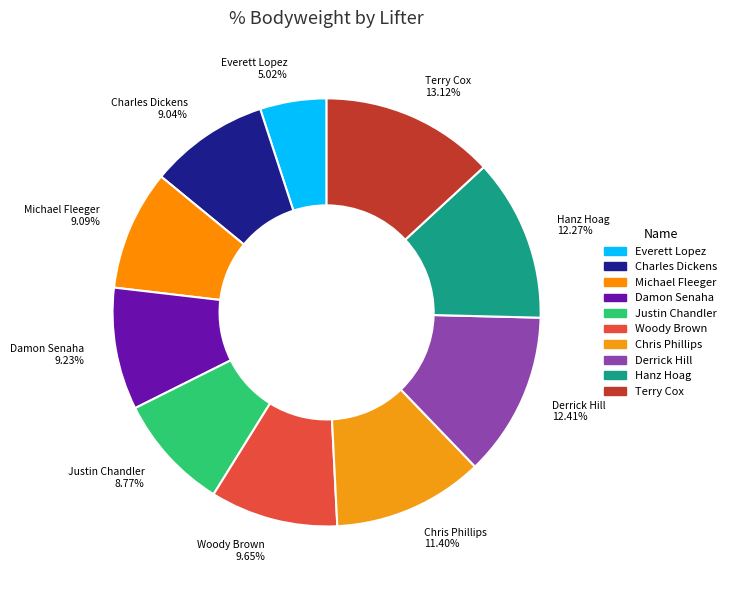

Does any single category account for the majority?

No